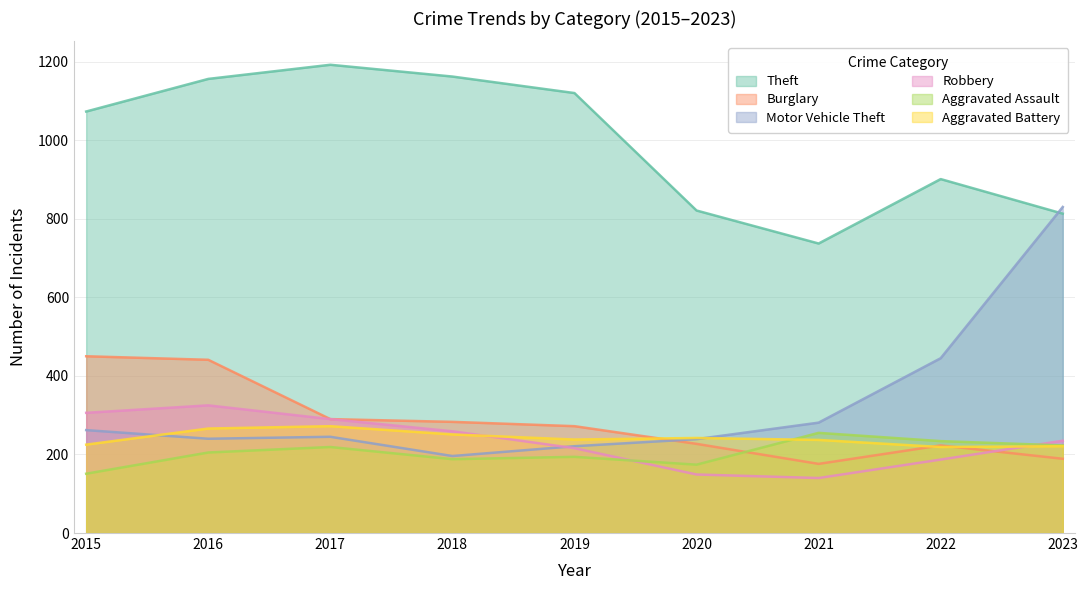

At which category does Motor Vehicle Theft reach its first local peak?

2017